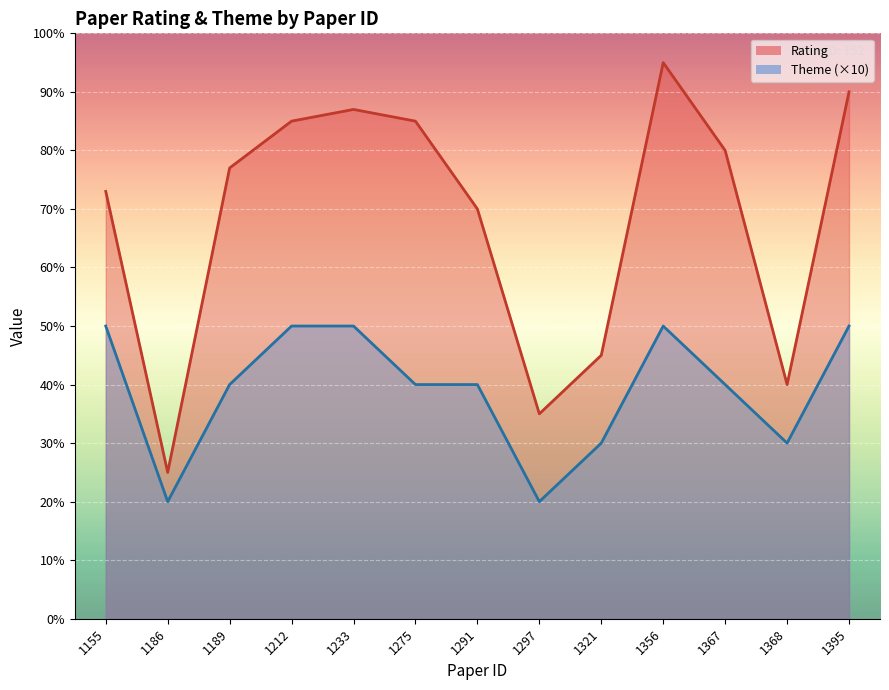

Does the chart display data point markers on the line(s)?

No